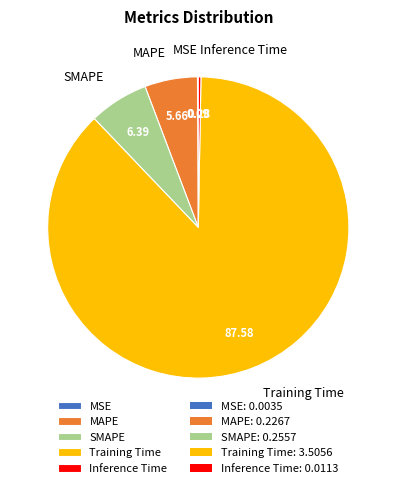

Does Training Time account for over 50% of the chart?

Yes